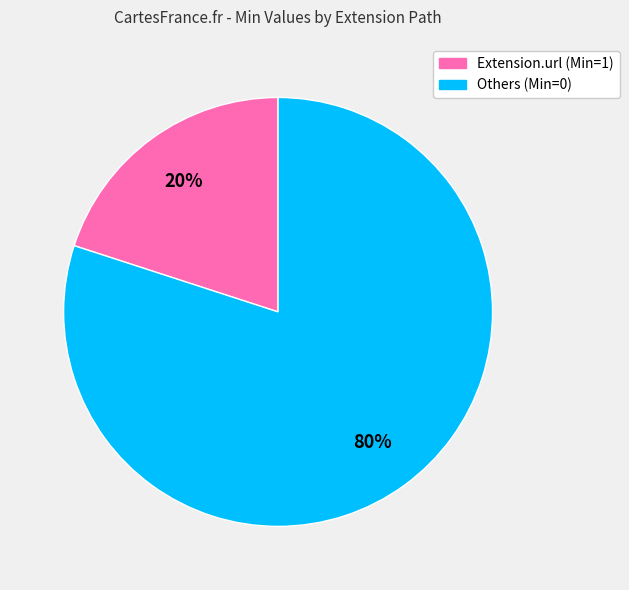

Does any single category account for the majority?

Yes